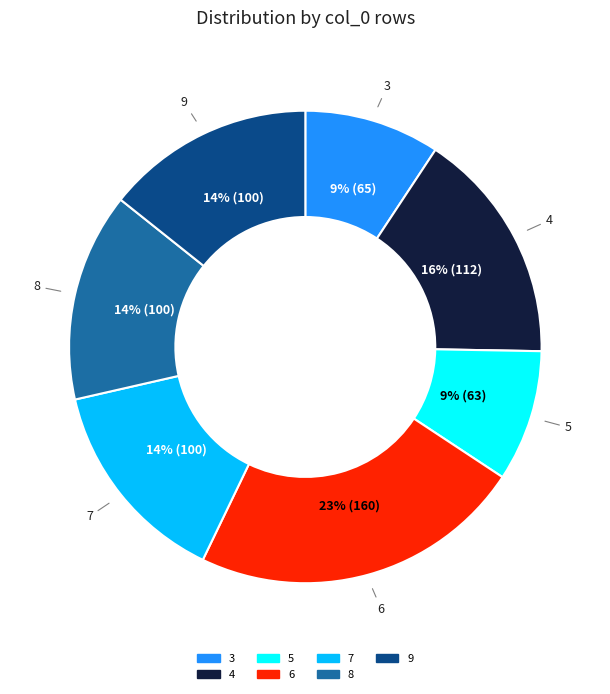

Which category has the biggest portion of the pie?

6